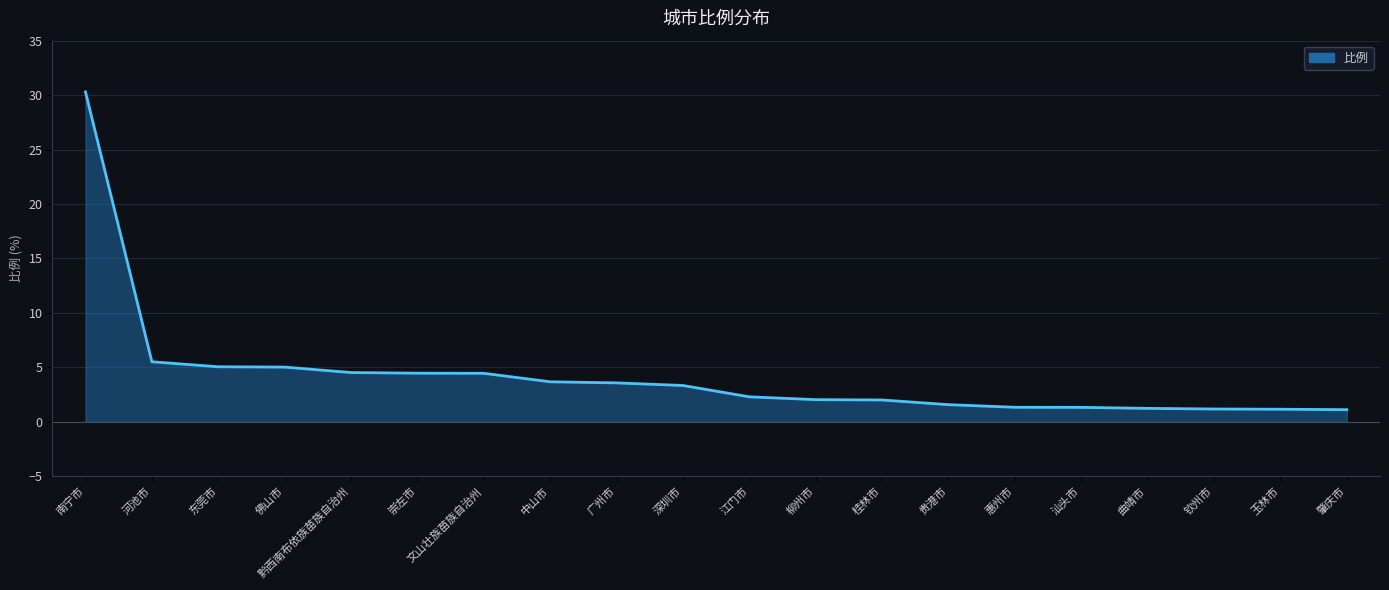

Read the value at 文山壮族苗族自治州.

4.5